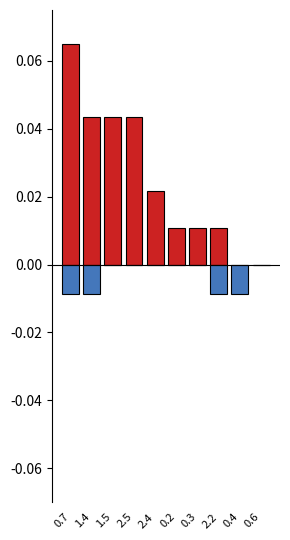

What is the maximum value shown in the chart?

0.1